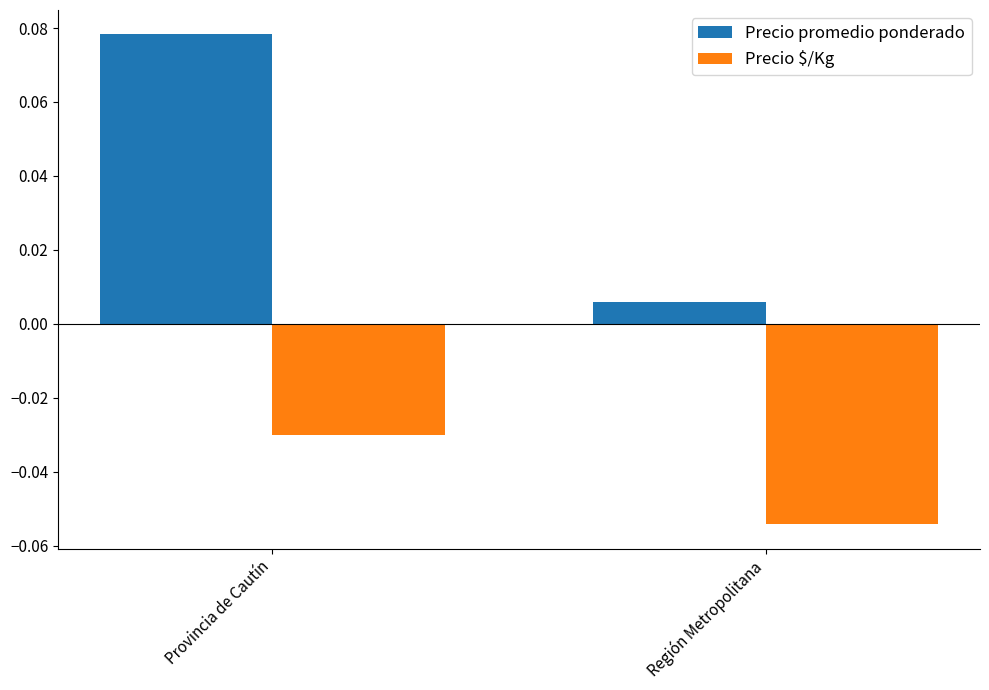

Between Provincia de Cautín and Región Metropolitana, which series saw the biggest shift?

Precio promedio ponderado